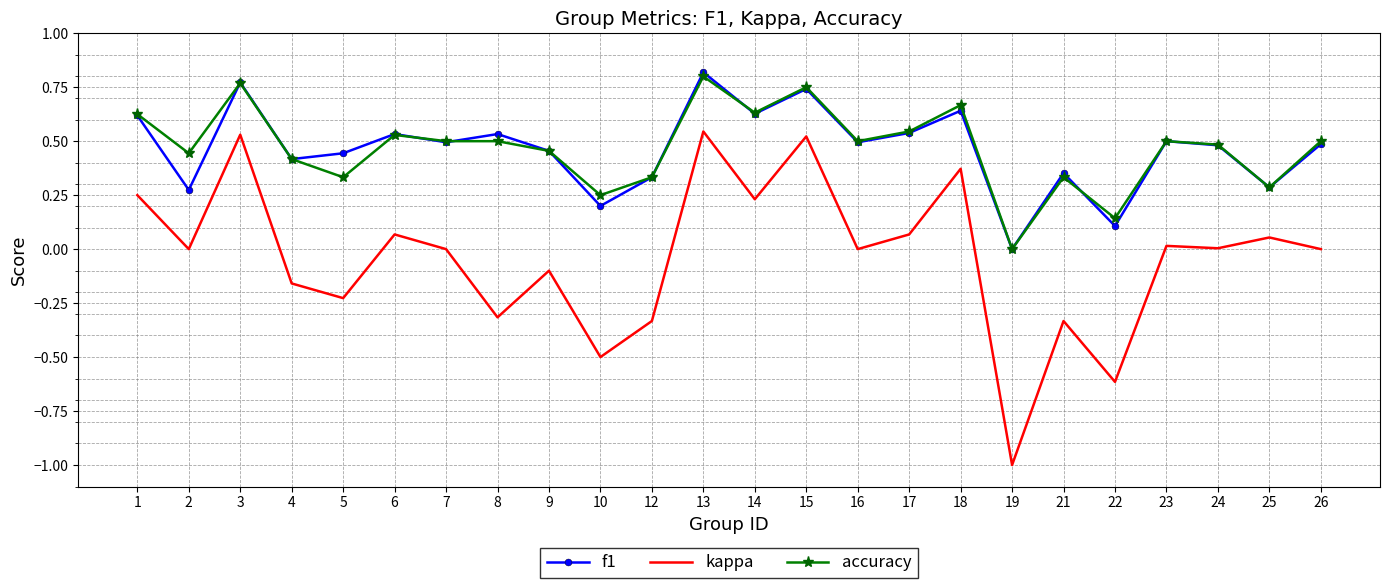

Is it true that f1 equals 0.2 at 12?

False